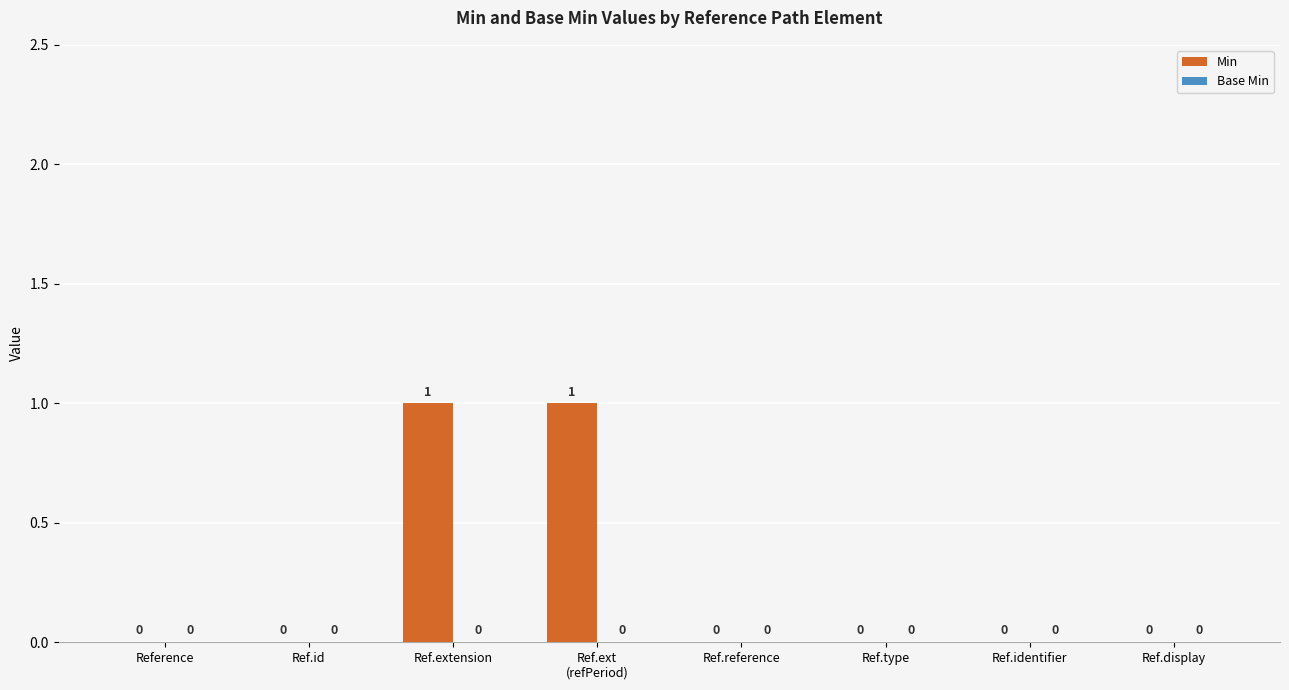

True or false: the data shows 0 at Ref.type.

True